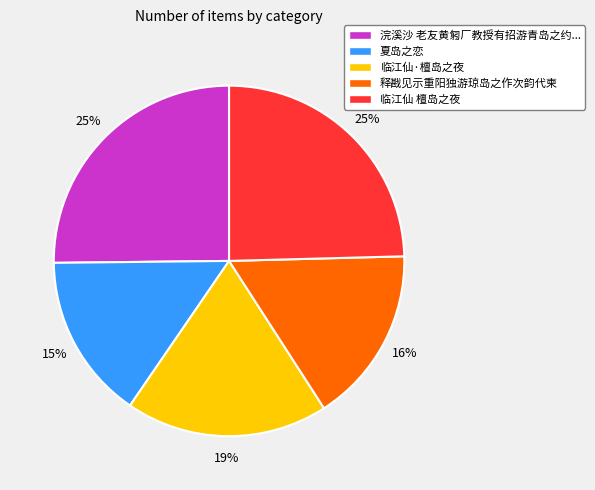

To the nearest percent, what is the difference between the largest and smallest slice percentages?

10%